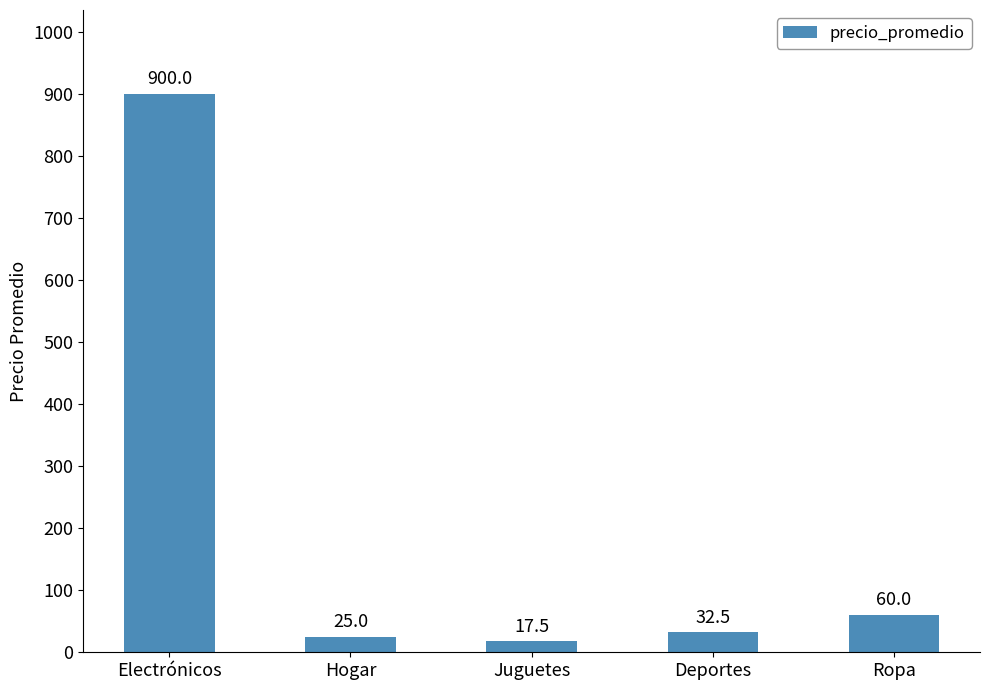

What is the difference between the second highest and minimum values?

42.5